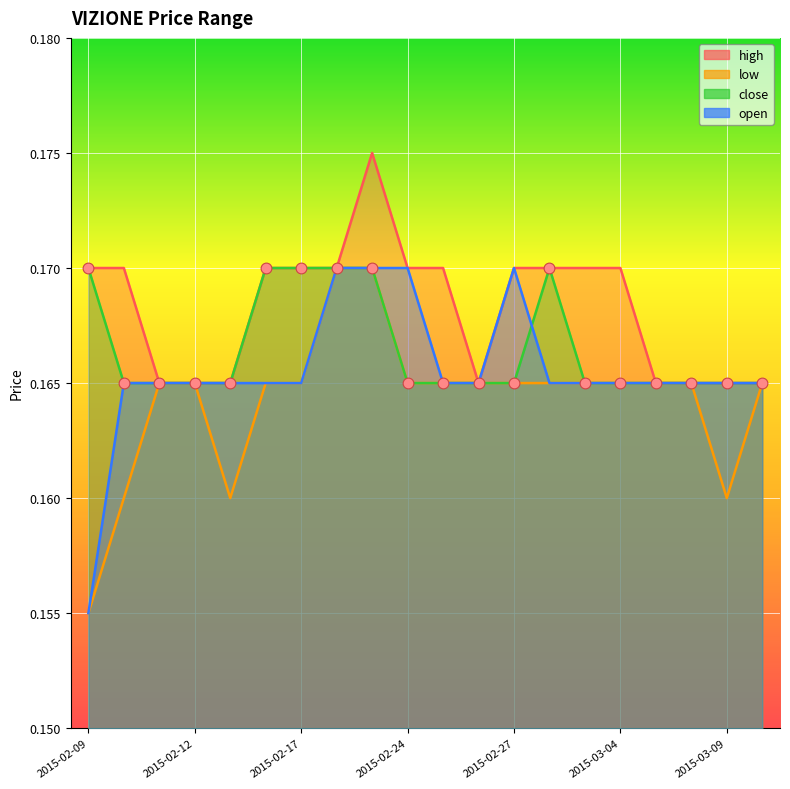

Is the value of open at 2015-03-09 greater than the value of close at 2015-02-27?

No